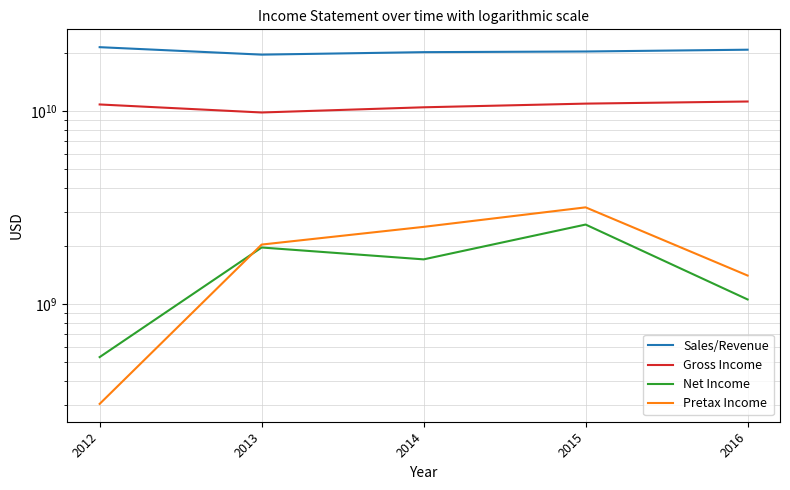

Count the number of categories in the chart.

5